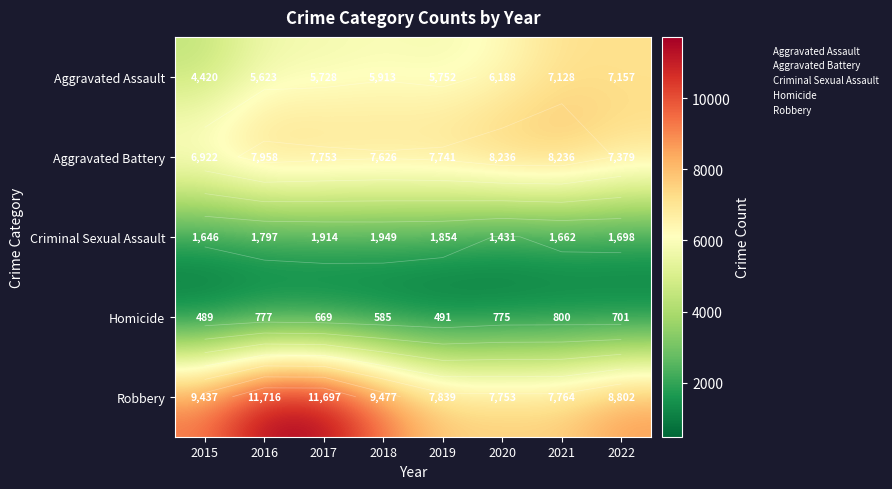

Rank the series by their maximum value, from lowest to highest.

Homicide, Criminal Sexual Assault, Aggravated Assault, Aggravated Battery, Robbery